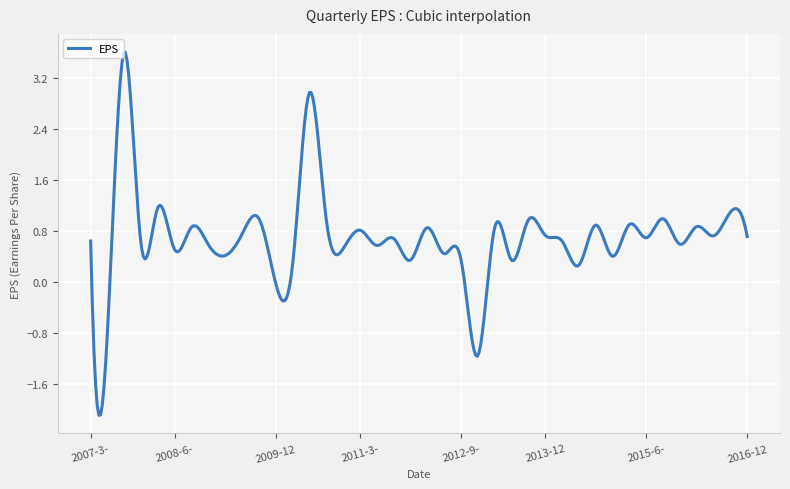

What is the smallest value displayed?

-2.1